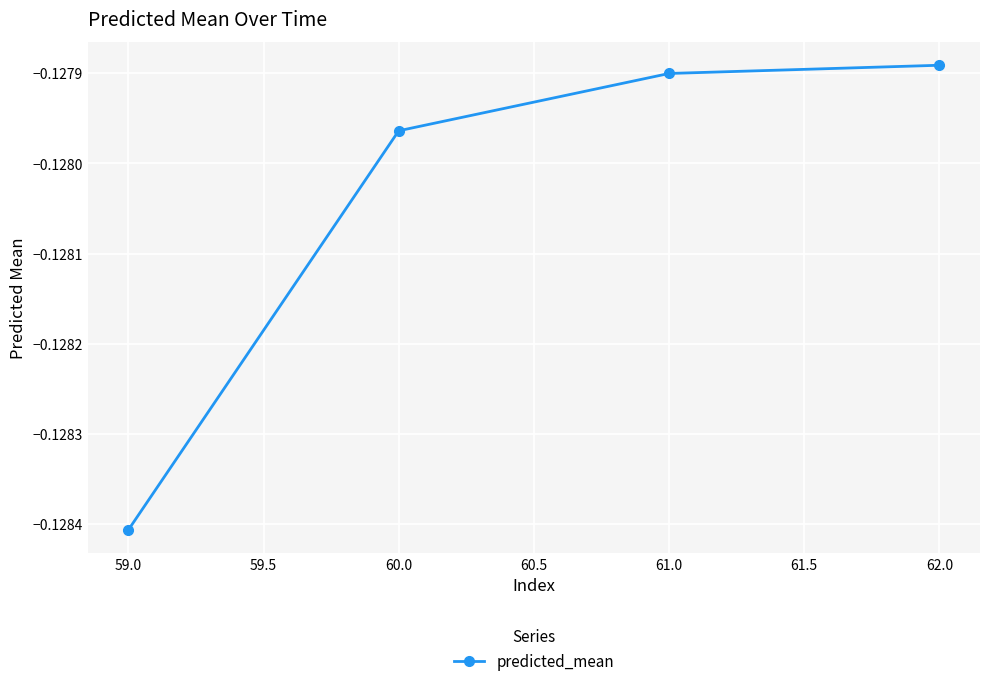

What is the label of the 1st point from the left?

59.0